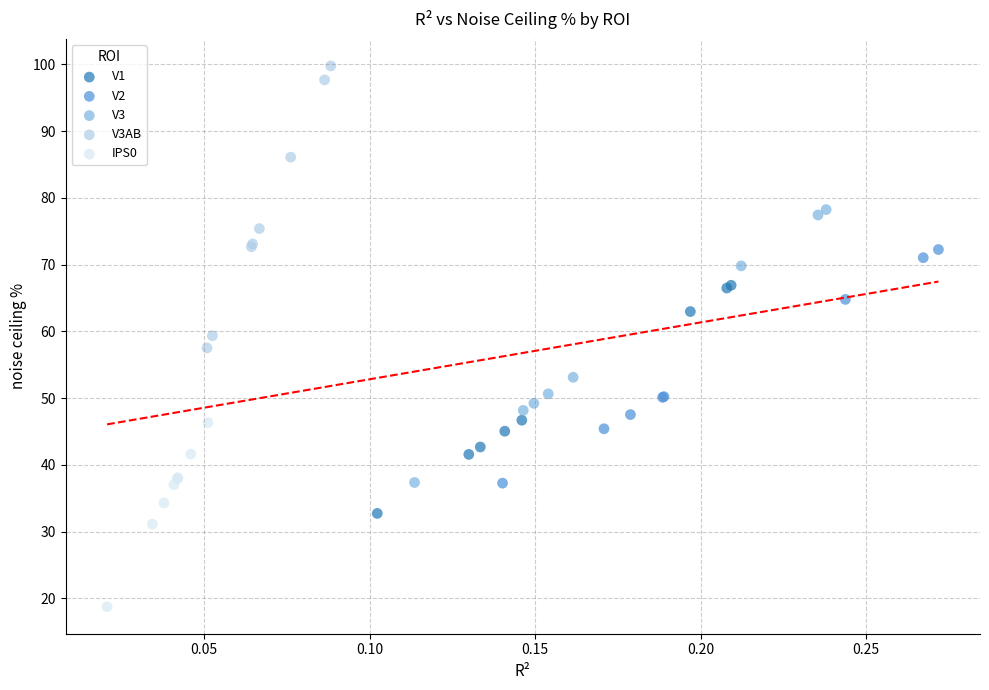

Which series contains the highest Y value?

V3AB